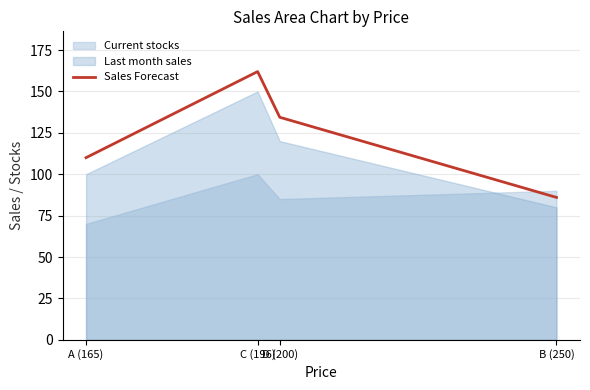

What is the lowest value of the Sales Forecast series?

86.0